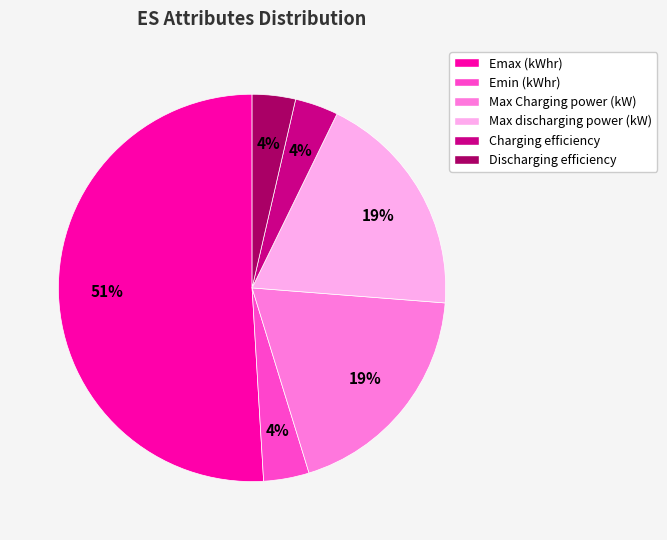

Which slice is the largest?

Emax (kWhr)